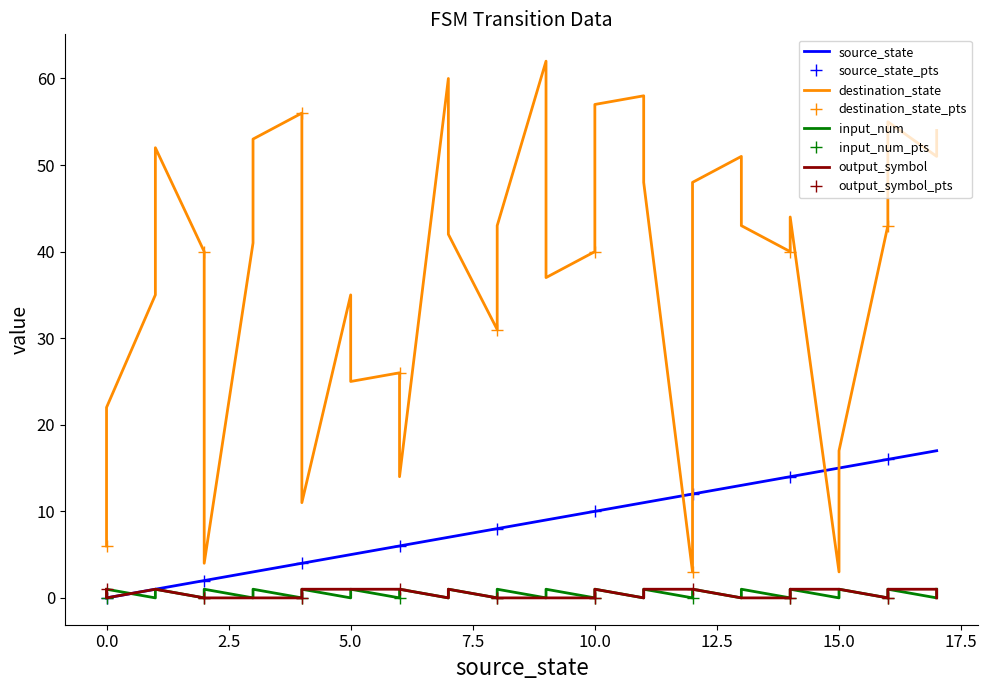

True or false: source_state_pts has more than 2 points higher than both neighbors.

False